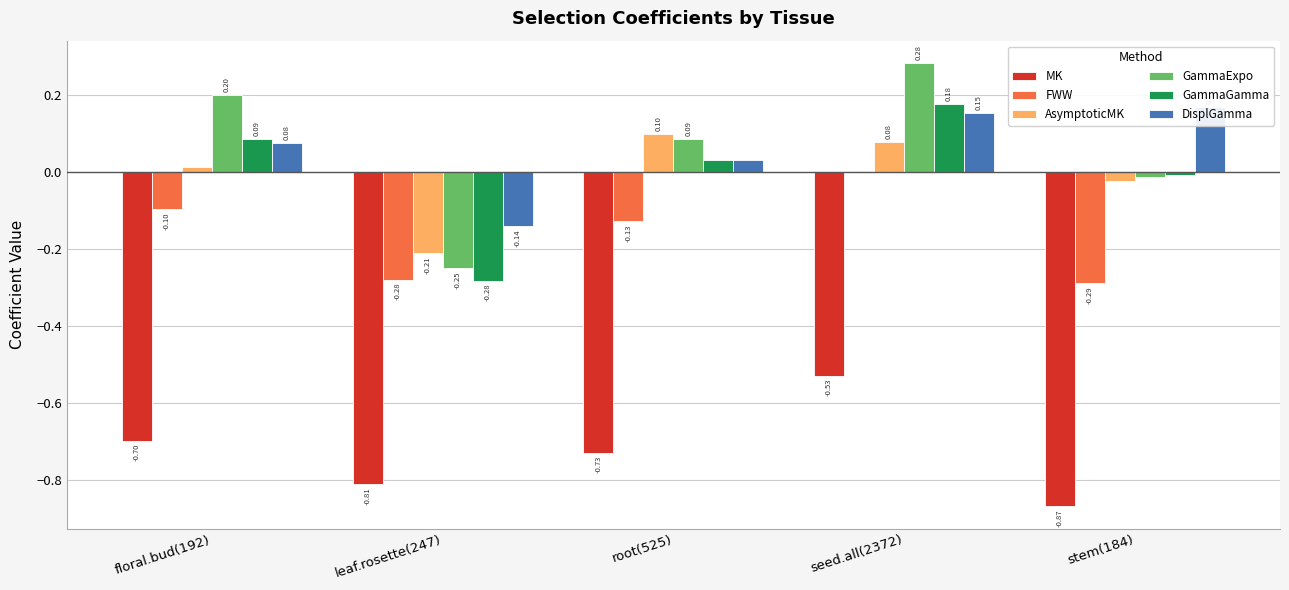

Between floral.bud(192) and leaf.rosette(247), which series saw the biggest shift?

GammaExpo